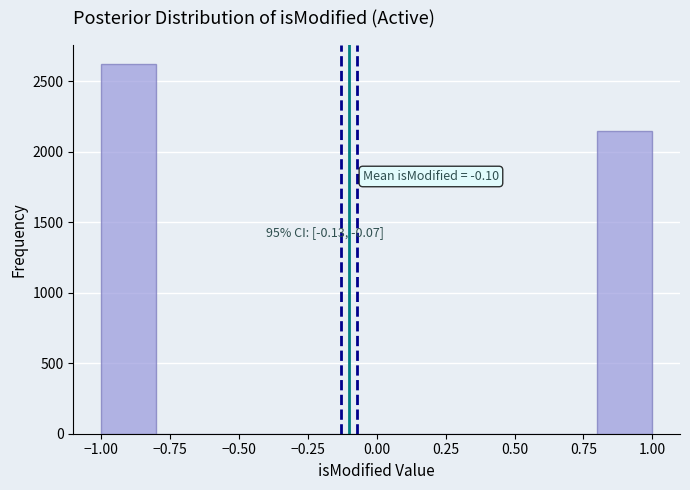

Over which range of the x-axis is the bar tallest?

-1.0 to -0.8